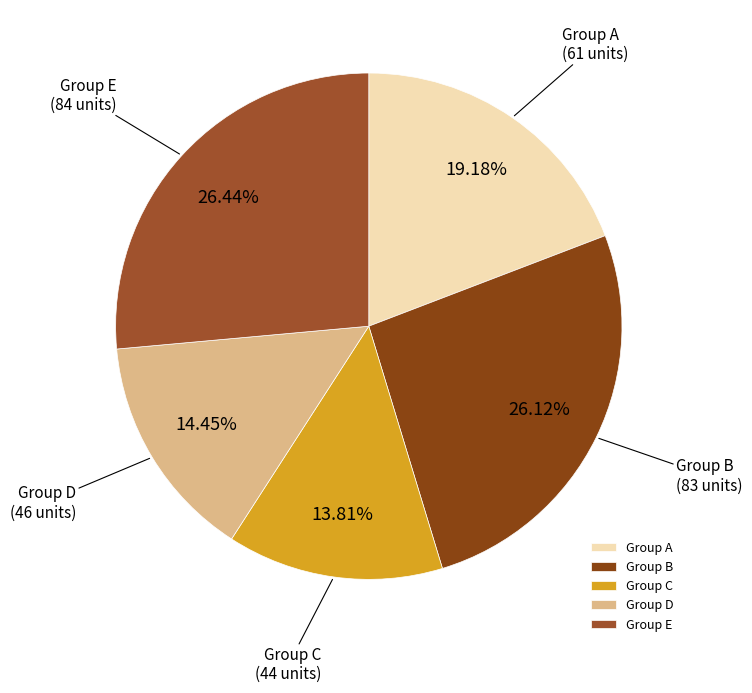

Does any single category account for the majority?

No